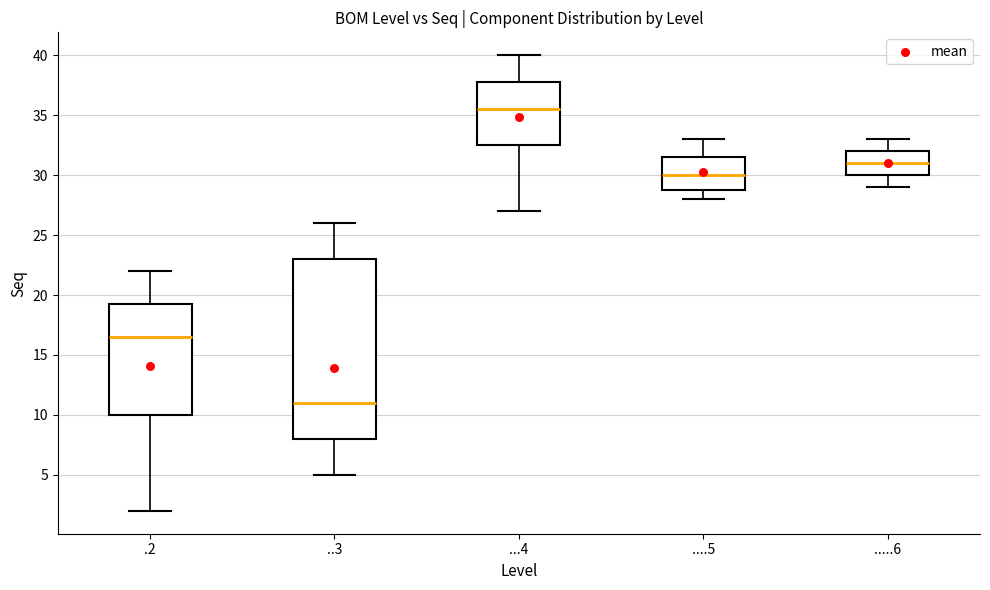

Which box's median line is the highest?

...4